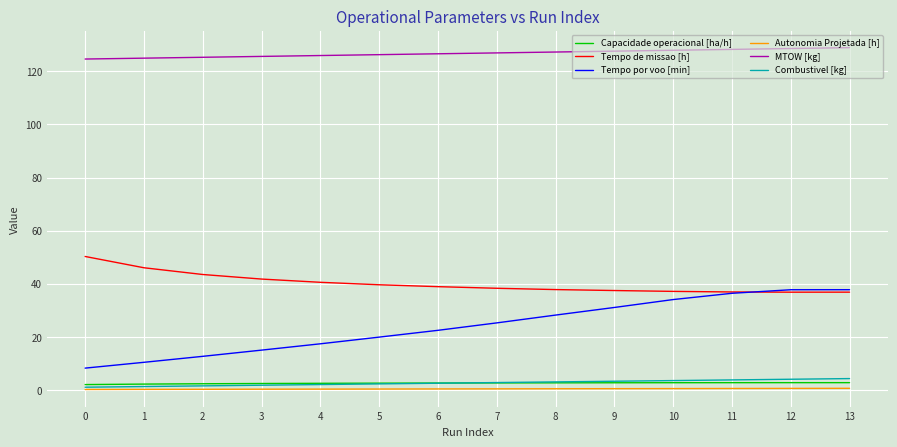

Read the MTOW [kg] value at 3.

125.6